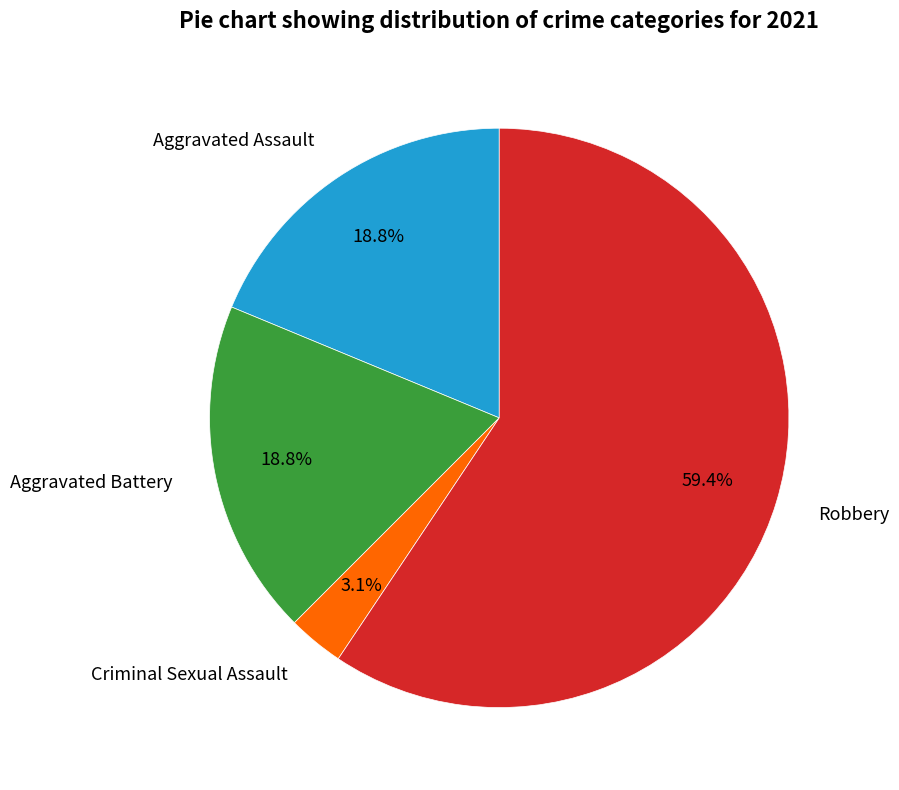

Count the number of slices in the pie.

4